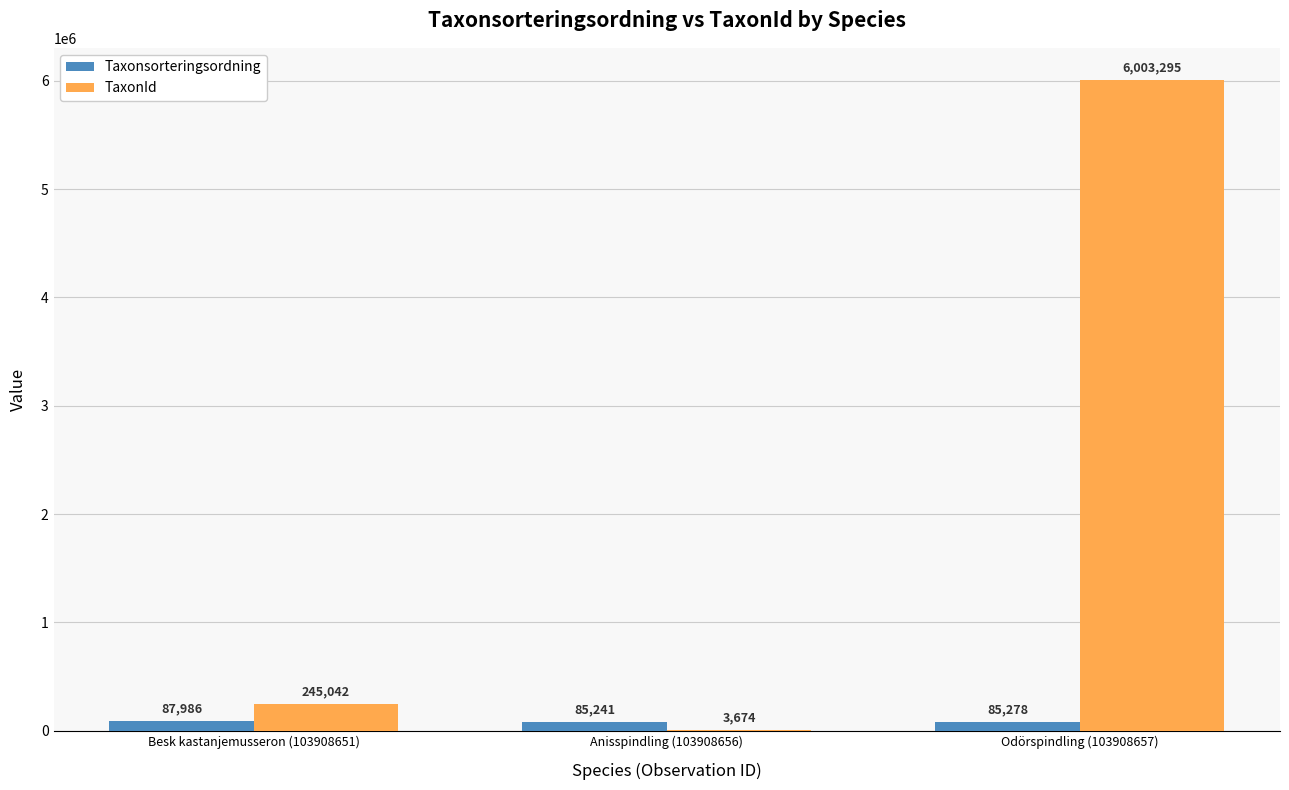

What is the sum of the Taxonsorteringsordning values at Anisspindling (103908656) and Odörspindling (103908657)?

170519